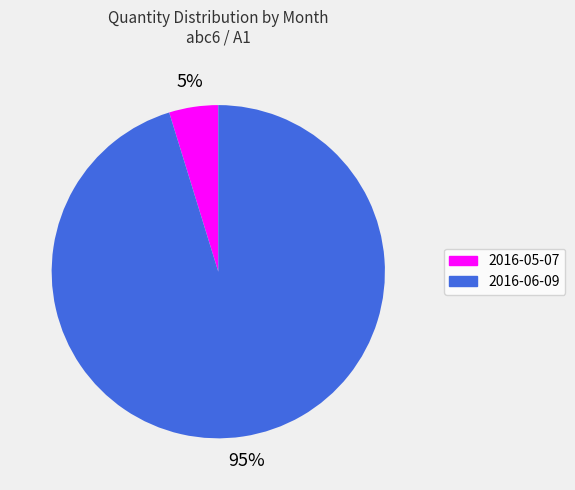

To the nearest percent, what is the difference between the 2016-06-09 and 2016-05-07 slice percentages?

90%